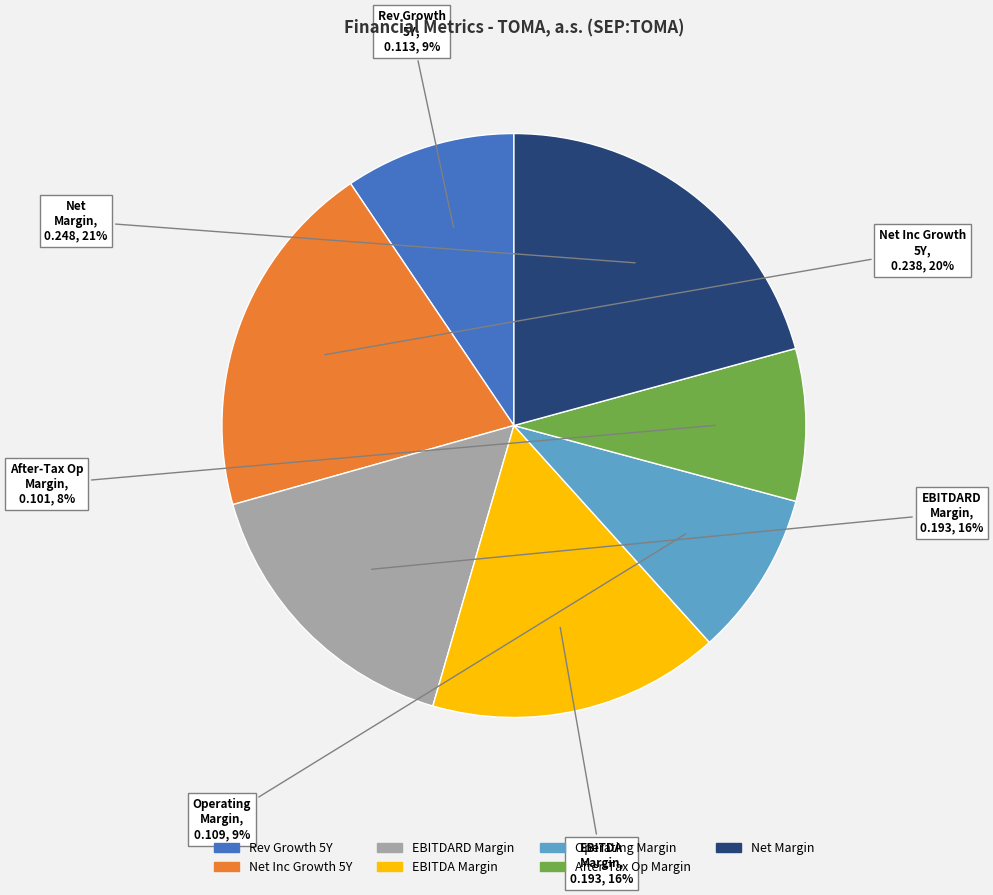

Is there a majority slice in this chart?

No